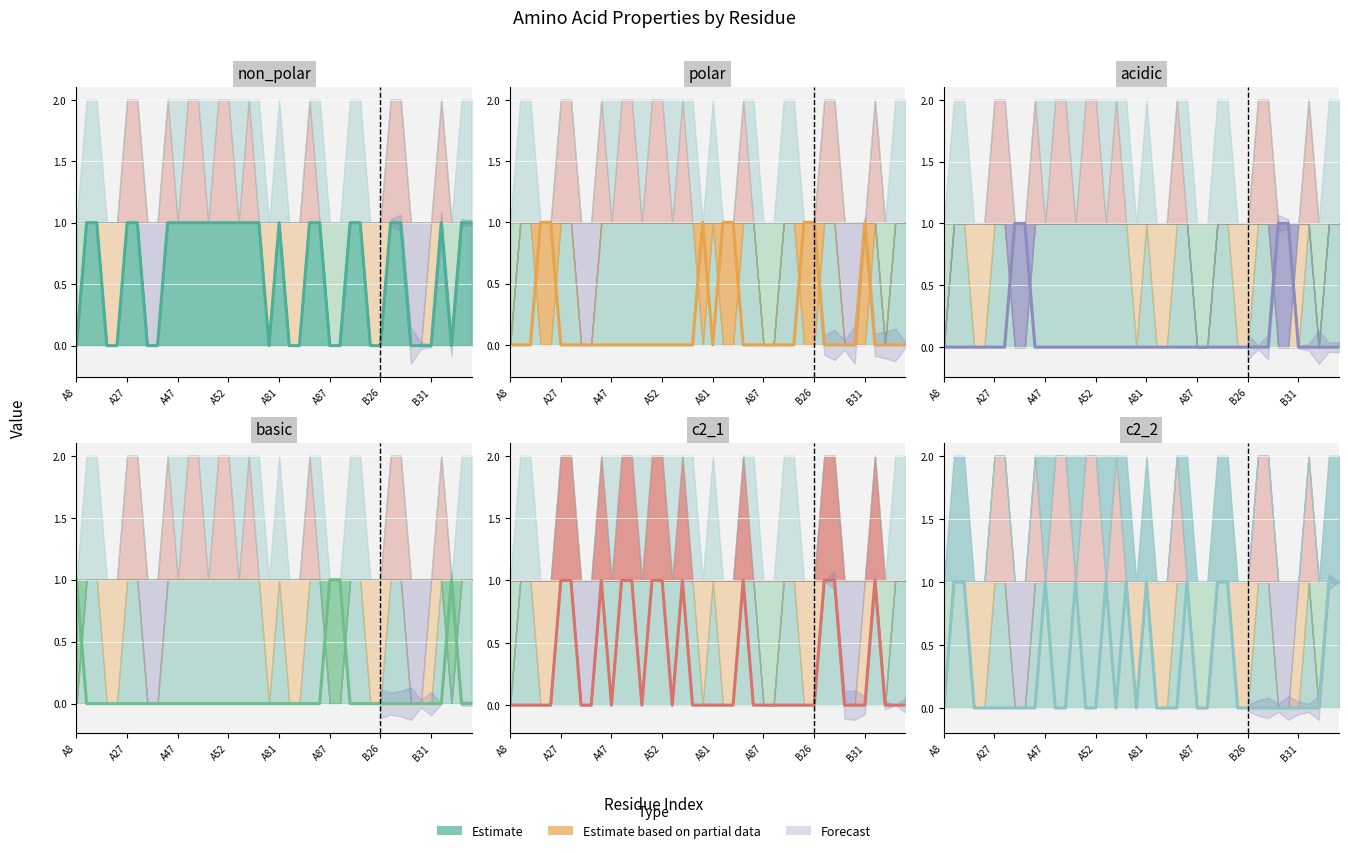

Which series changed the most between 12 and 25?

non_polar (line)